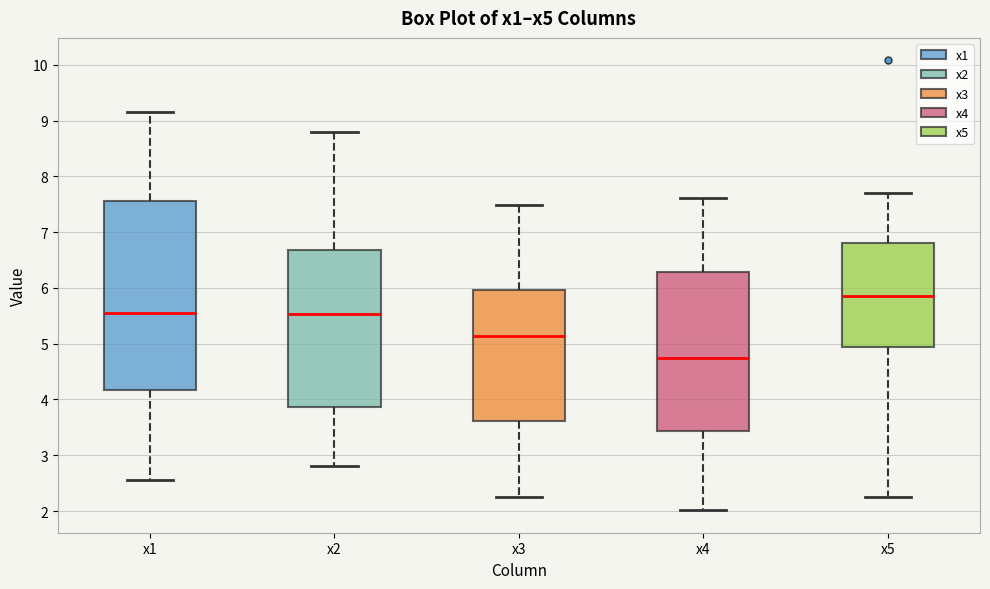

Comparing the boxes themselves (not the whiskers), which one is the tallest?

x1